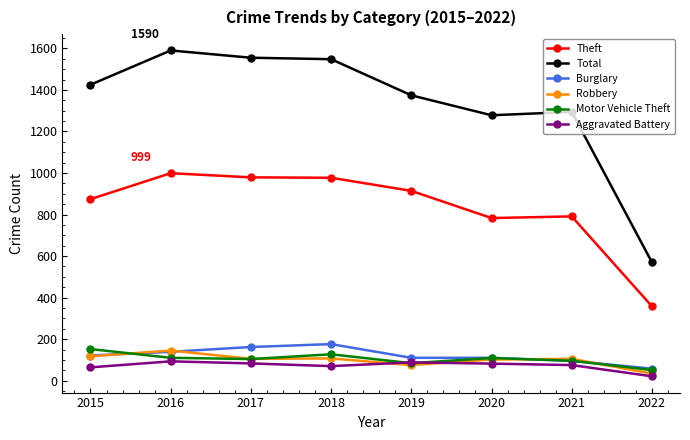

Is the value of Theft at 2017 greater than the value of Burglary at 2019?

Yes